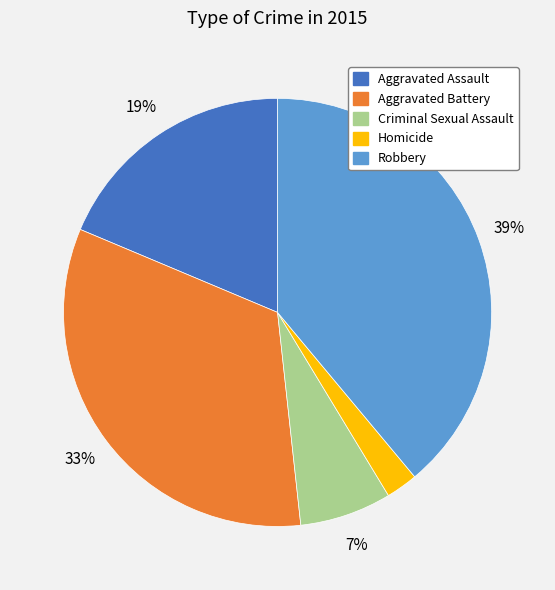

What percentage is the Criminal Sexual Assault slice, to the nearest percent?

7%